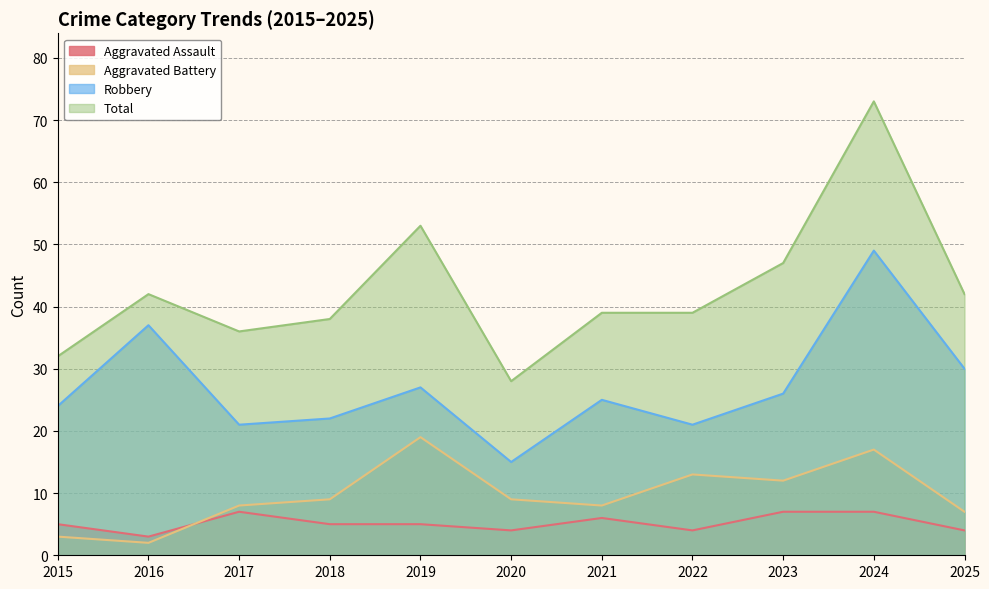

Which series has the largest total across all categories?

Total